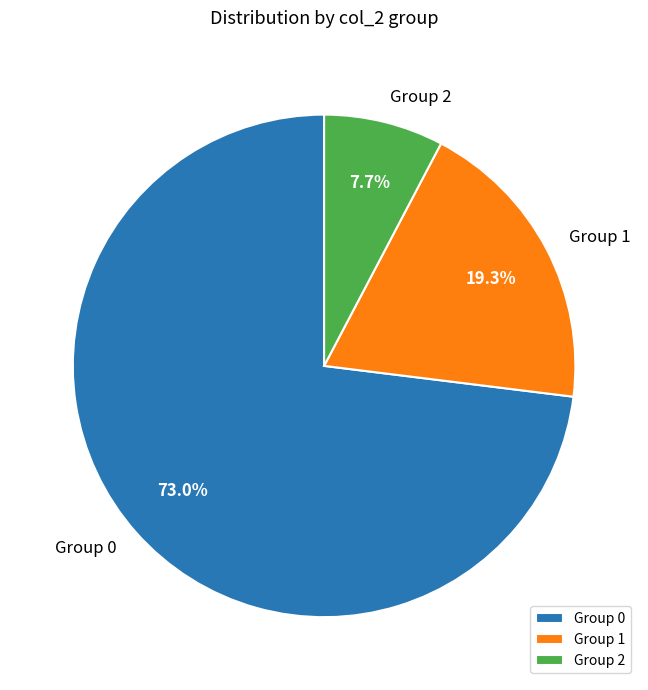

Do Group 2 and Group 0 together represent more than half of the pie?

Yes